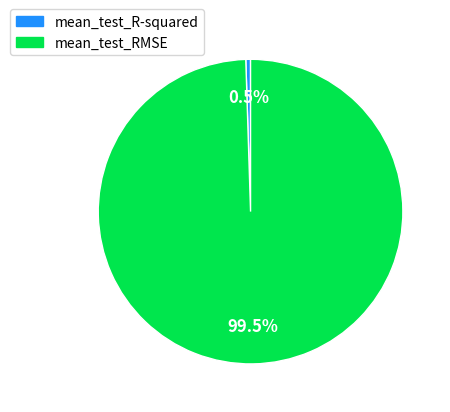

Combined, what portion of the pie is mean_test_R-squared and mean_test_RMSE?

100.0%